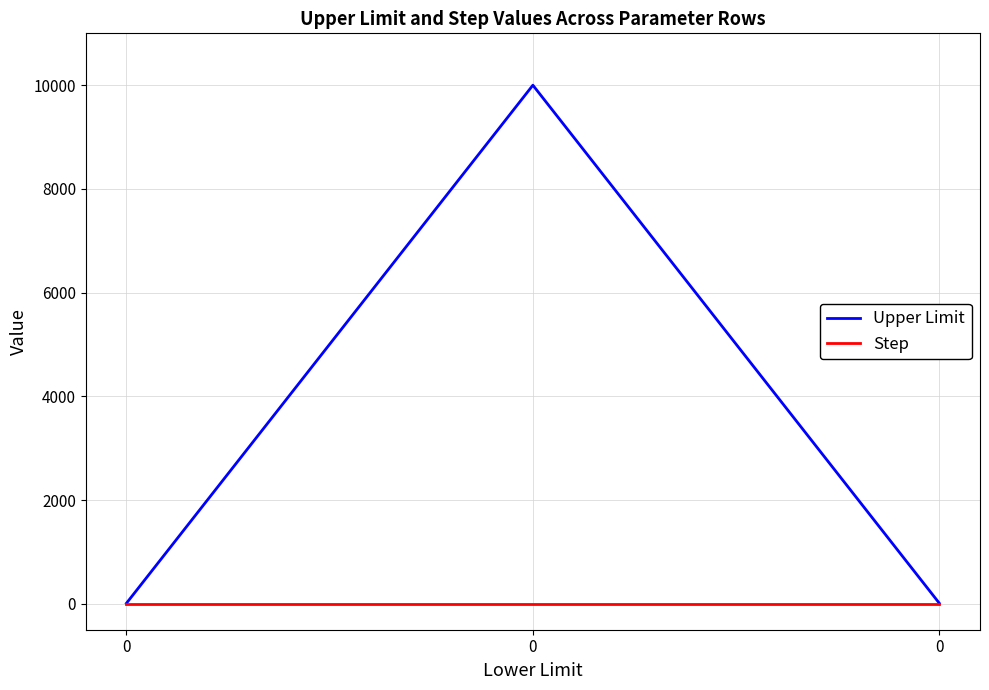

Rank the series by their average value, from lowest to highest.

Step, Upper Limit